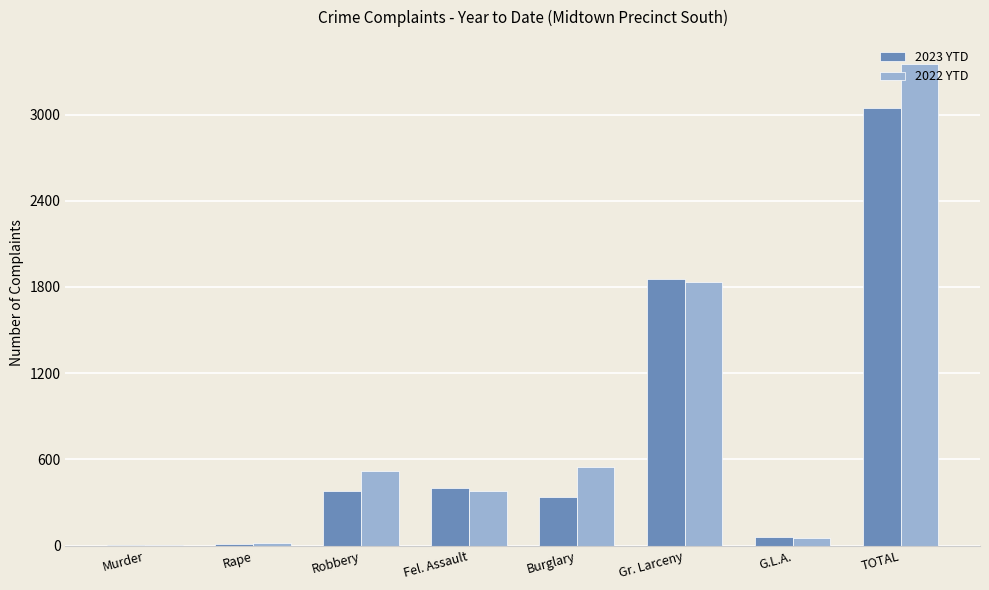

Between Gr. Larceny and TOTAL, which series saw the biggest shift?

2022 YTD